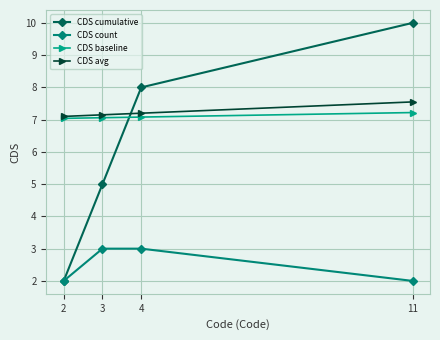

List the series in order of their peak value, lowest first.

CDS count, CDS baseline, CDS avg, CDS cumulative